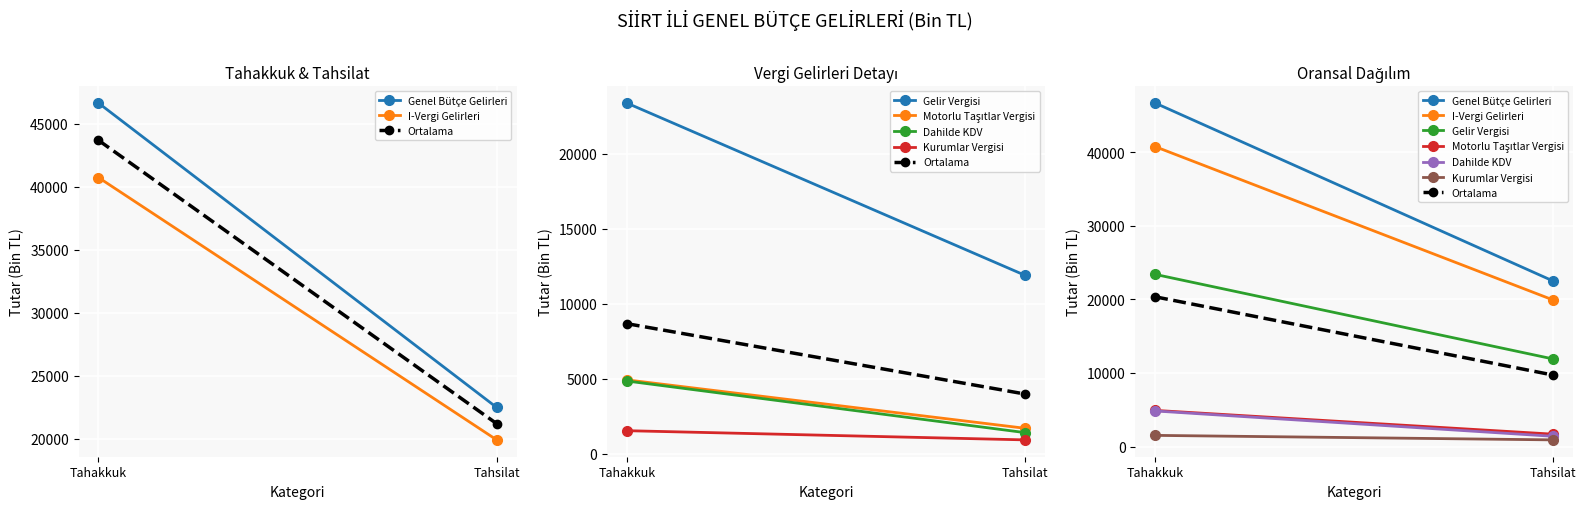

True or false: Gelir Vergisi has a value of 18933 at Tahsilat.

False